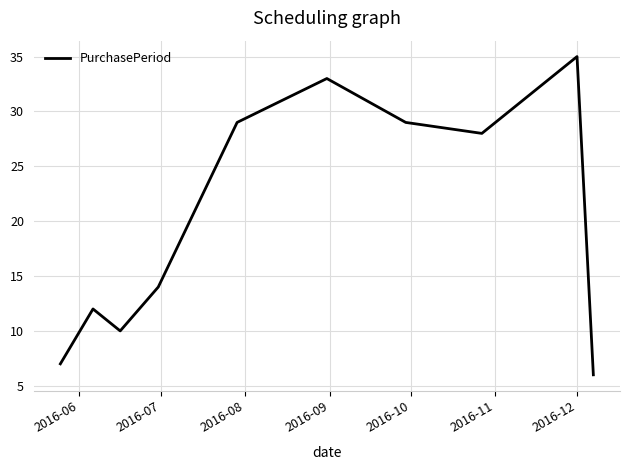

What is the difference between the maximum and minimum values?

29